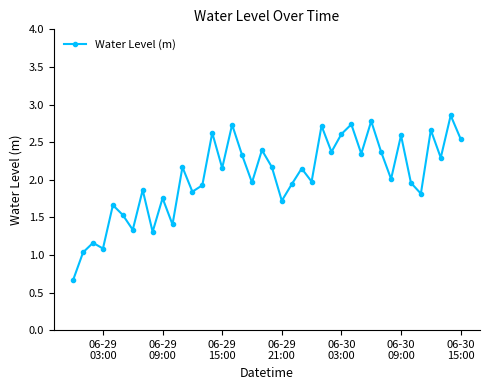

What is the smallest value displayed?

0.7